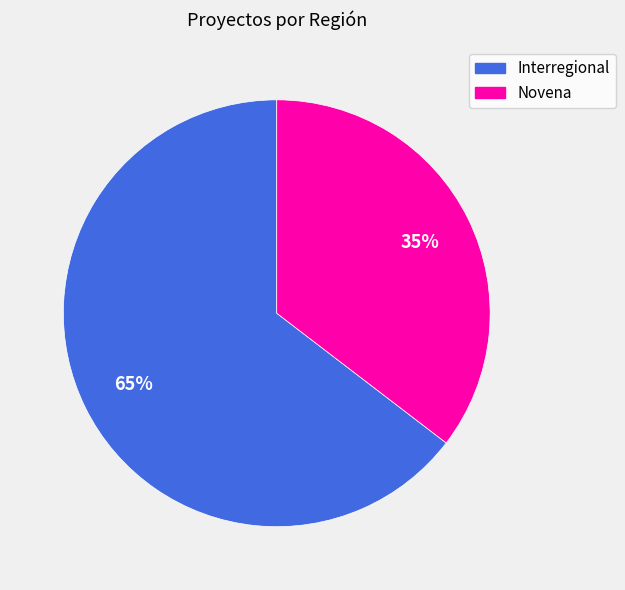

What percentage is the Interregional slice, to the nearest percent?

65%